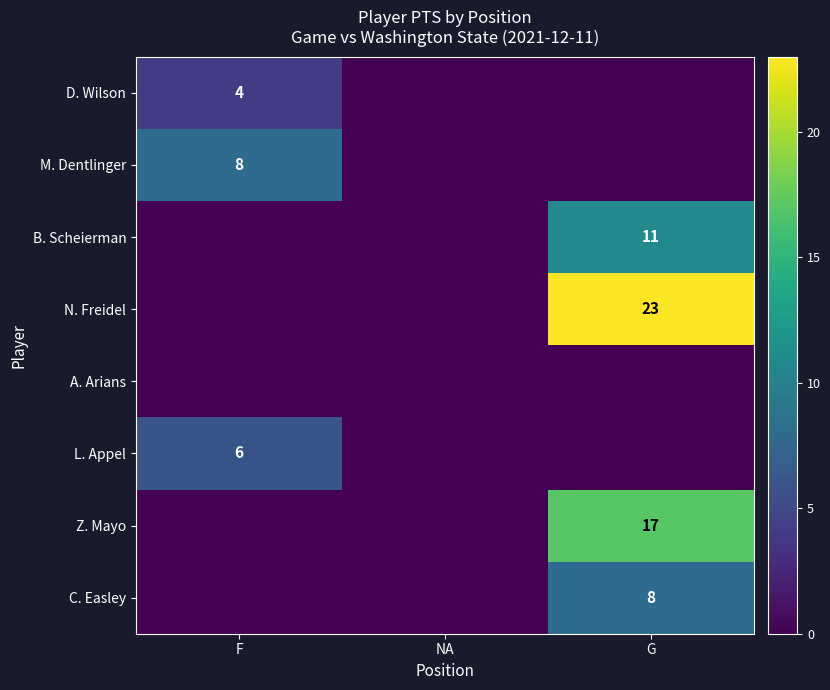

Which category has the lowest value across all series?

NA